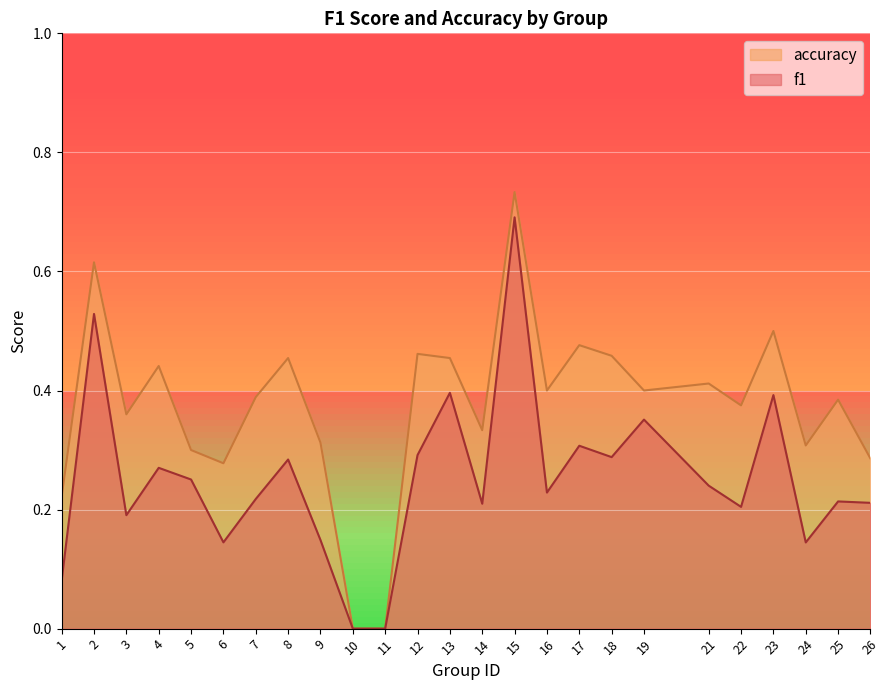

How many categories are shown in the chart?

25